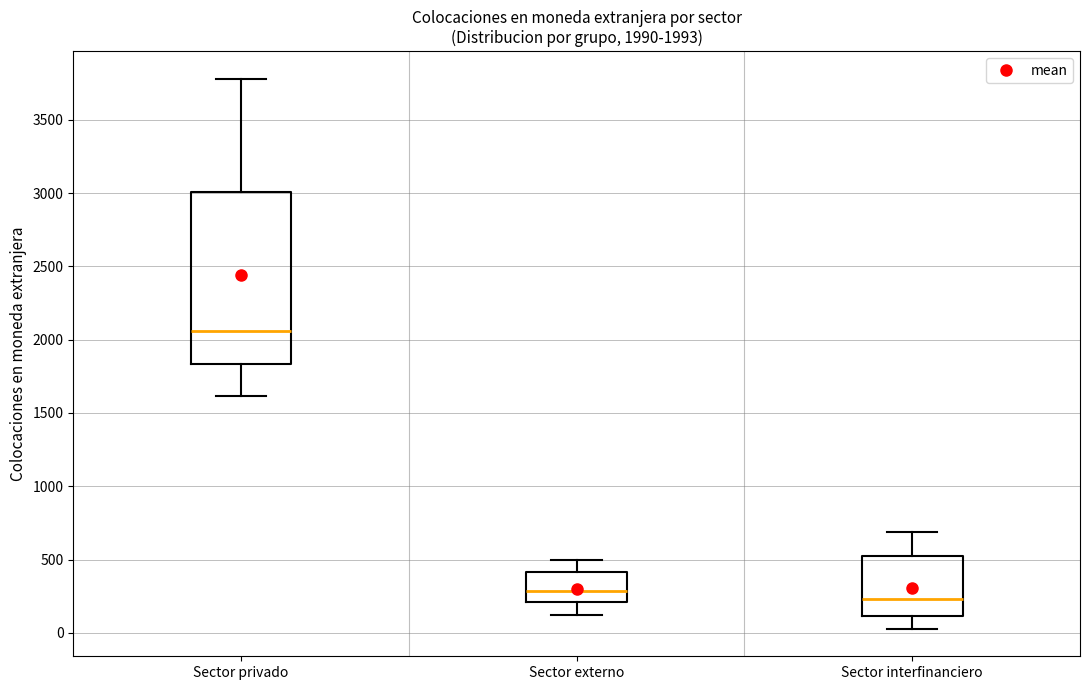

Which box's median line is the lowest?

Sector interfinanciero